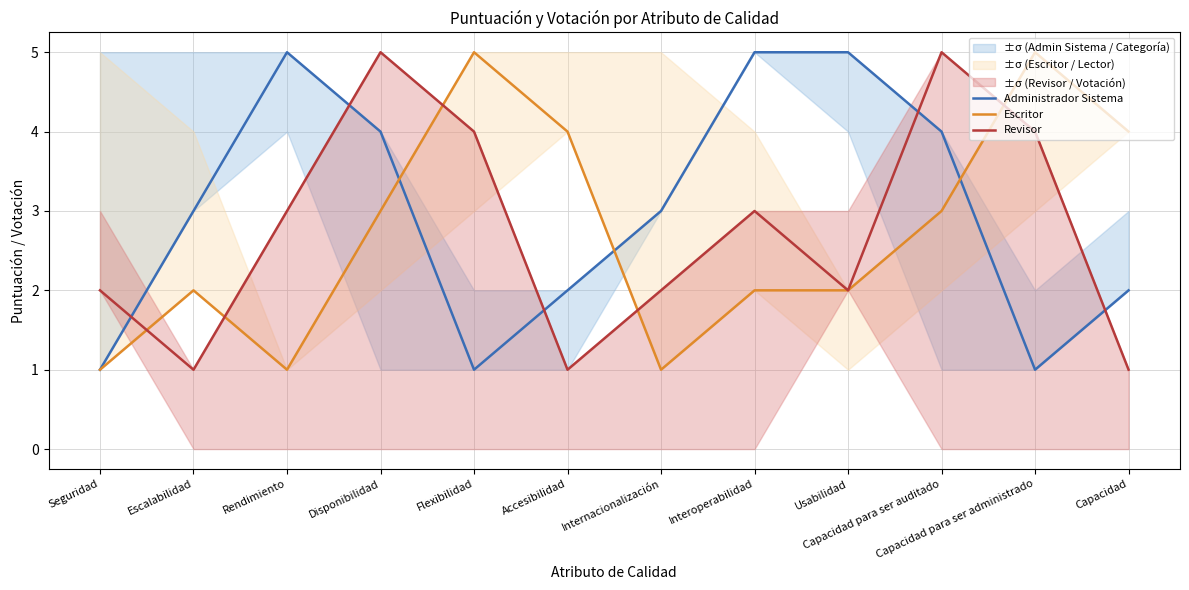

Between Rendimiento and Interoperabilidad, which is larger?

Rendimiento